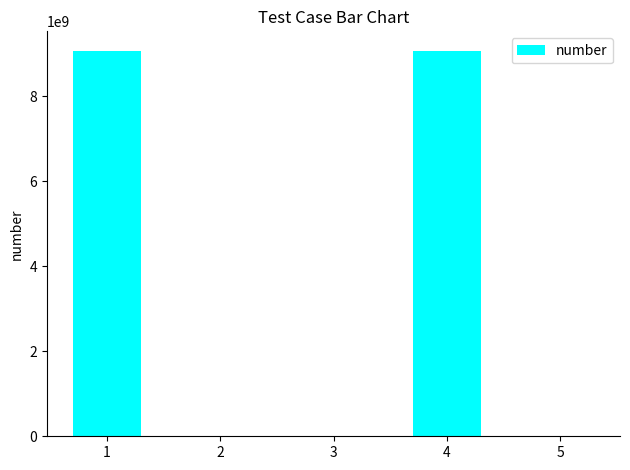

Are the bars horizontal?

No